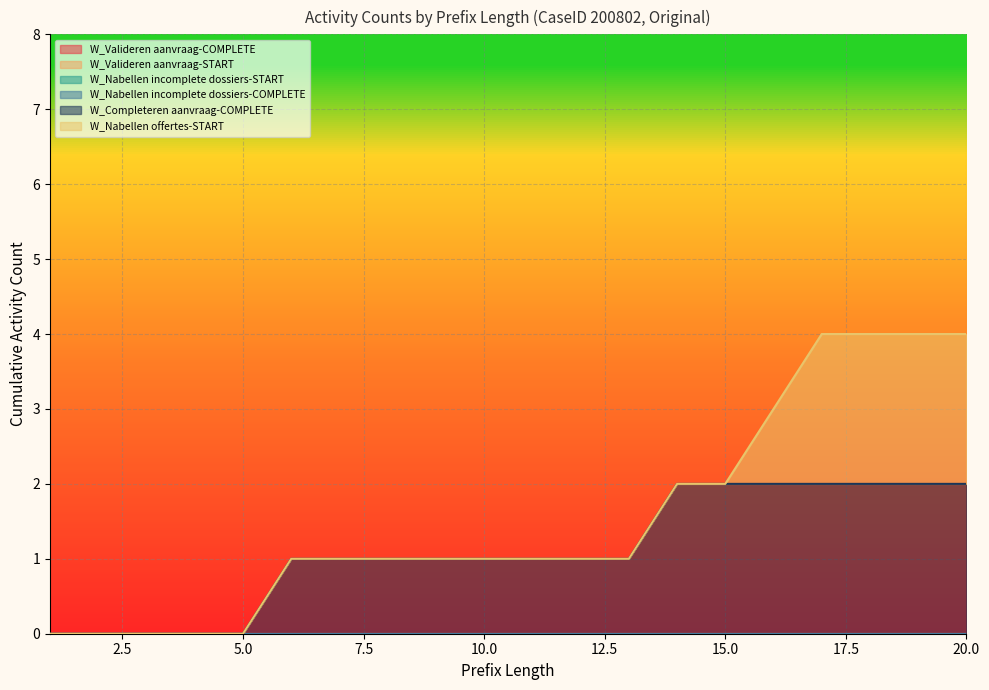

Reading left to right, transcribe all the data shown in this chart.

W_Valideren aanvraag-COMPLETE: 0	0	0	0	0	0	0	0	0	0	0	0	0	0	0	0	0	0	0	0
W_Valideren aanvraag-START: 0	0	0	0	0	0	0	0	0	0	0	0	0	0	0	0	0	0	0	0
W_Nabellen incomplete dossiers-START: 0	0	0	0	0	0	0	0	0	0	0	0	0	0	0	0	0	0	0	0
W_Nabellen incomplete dossiers-COMPLETE: 0	0	0	0	0	0	0	0	0	0	0	0	0	0	0	0	0	0	0	0
W_Completeren aanvraag-COMPLETE: 0	0	0	0	0	1	1	1	1	1	1	1	1	2	2	2	2	2	2	2
W_Nabellen offertes-START: 0	0	0	0	0	0	0	0	0	0	0	0	0	0	0	1	2	2	2	2